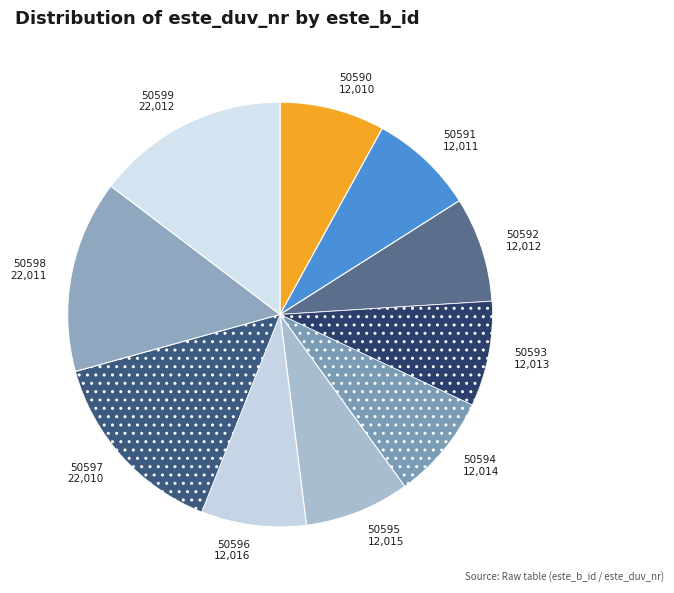

Count the number of slices in the pie.

10